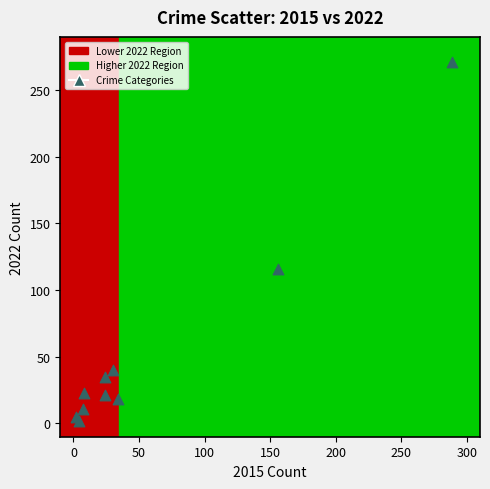

What is the average X value?

58